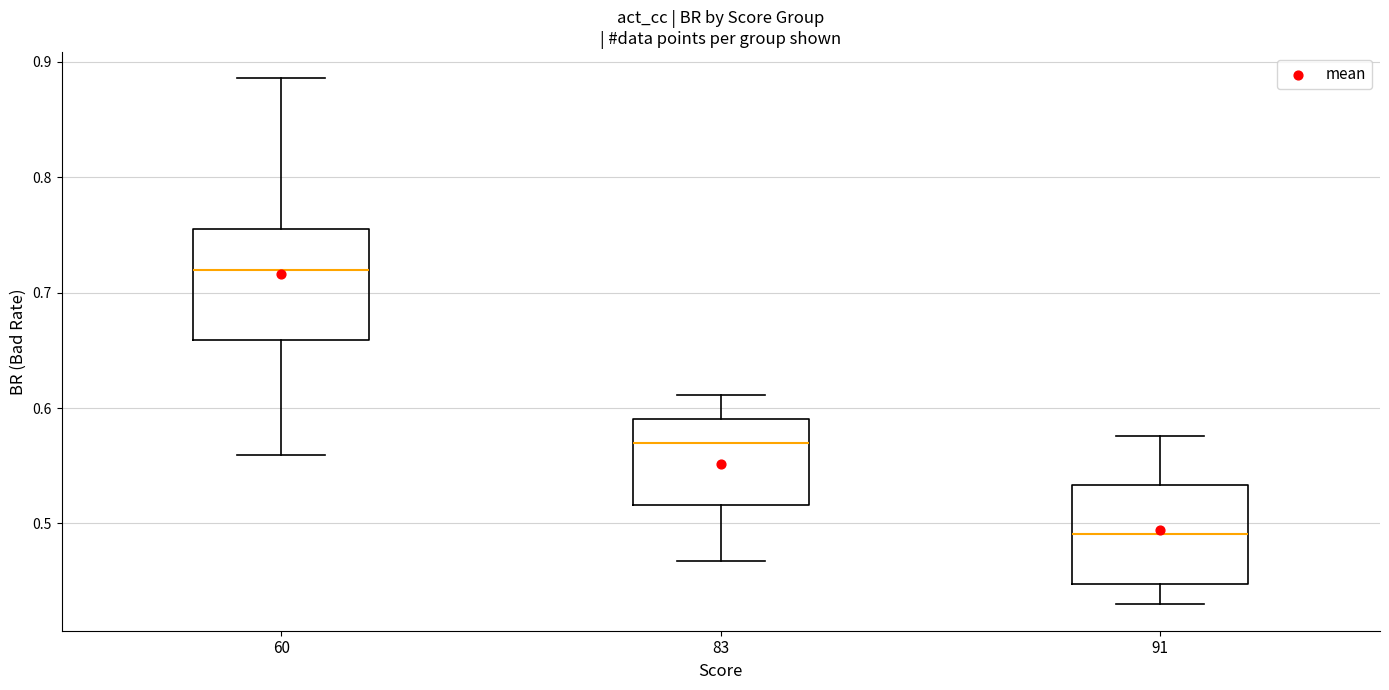

Reading left to right, transcribe this box plot: for each box, give where its median line is, the range the box spans, and where its two whiskers end, as read against the y-axis. The values are not printed on the chart, so give them approximately, as read against the axis.

60: median 0.72, box 0.66 to 0.75, whiskers 0.56 to 0.89
83: median 0.57, box 0.52 to 0.59, whiskers 0.47 to 0.61
91: median 0.49, box 0.45 to 0.53, whiskers 0.43 to 0.58